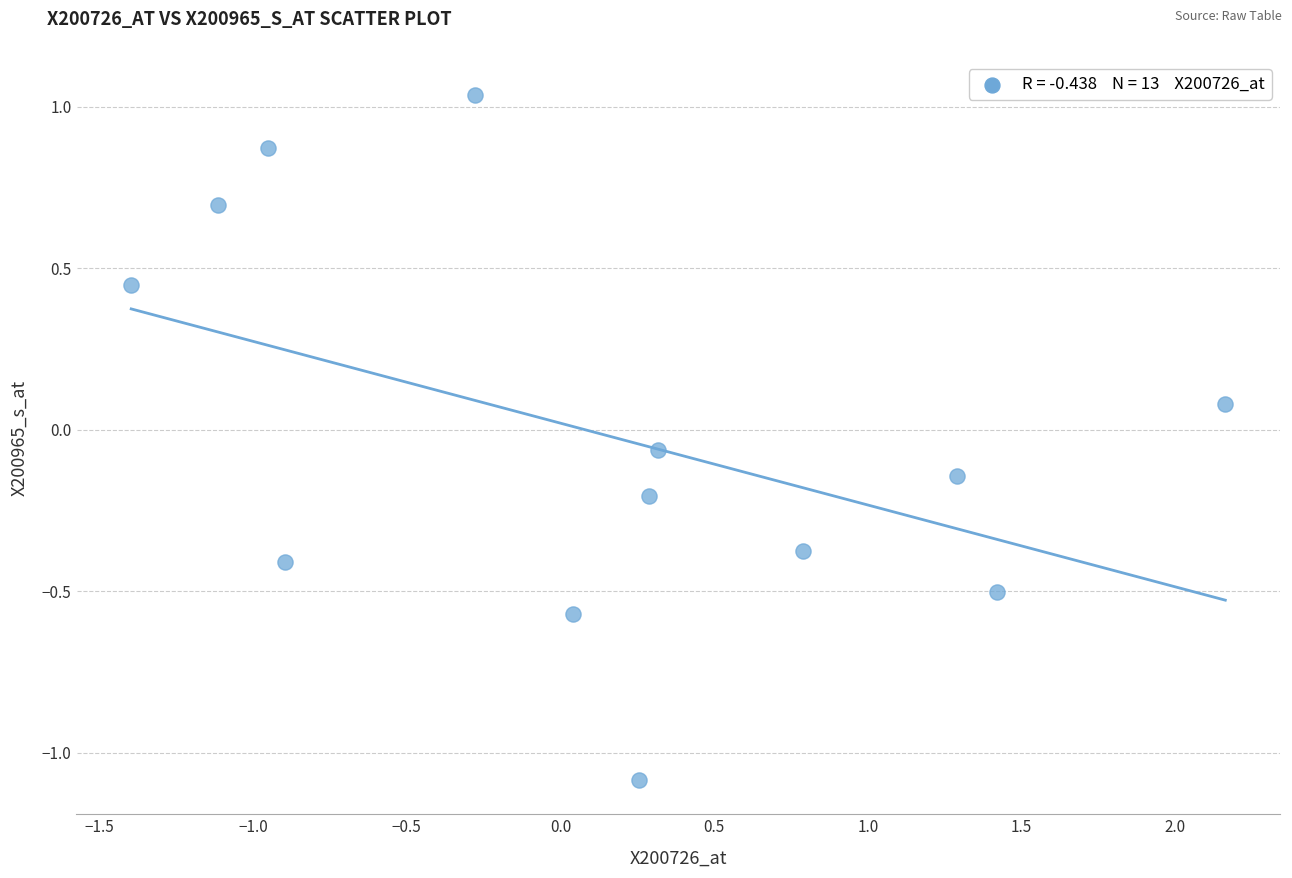

What is the range of X values (max minus min)?

3.6